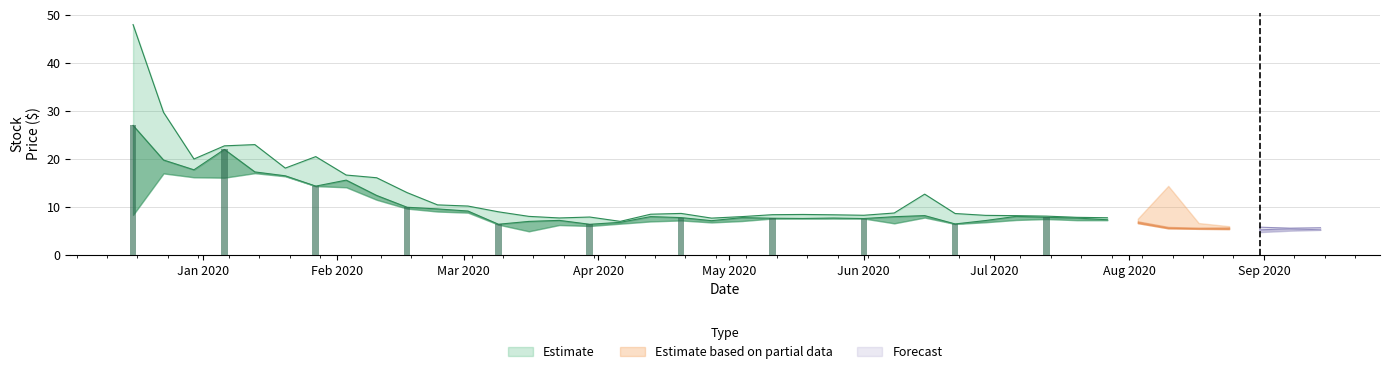

The value of High at 2020-09-14 is 10.1. True or false?

False